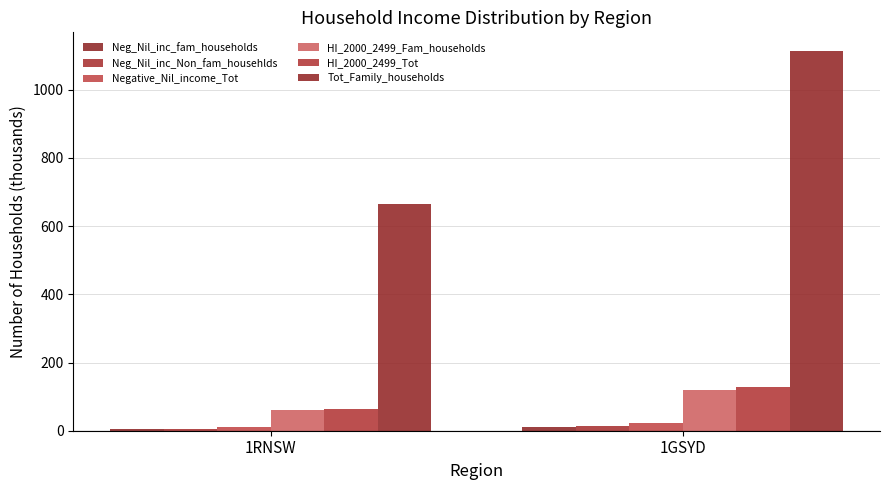

At which category does the chart reach its peak across all series?

1GSYD